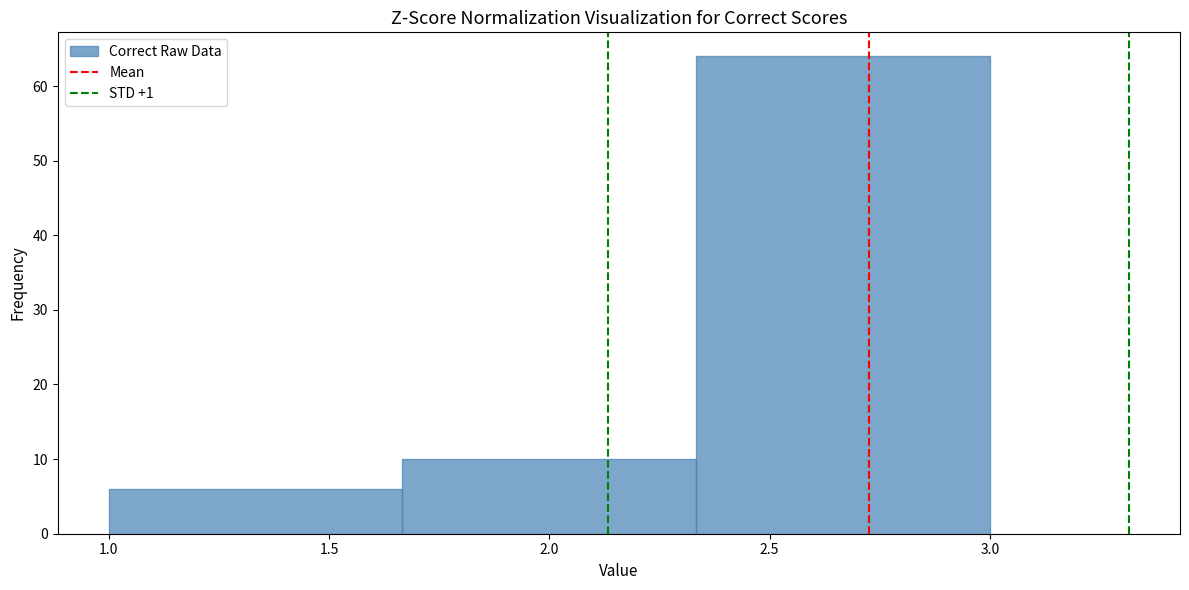

Reading left to right, transcribe this chart: for each bar, give the range it covers on the x-axis and its height. Neither the bar edges nor the heights are printed on the chart, so give them approximately, as read against the axes.

1.00 to 1.65: 6
1.65 to 2.35: 10
2.35 to 3.00: 64